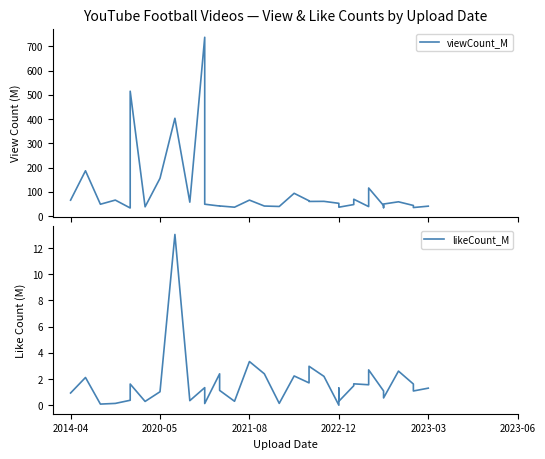

True or false: likeCount_M and viewCount_M cross at least once.

False